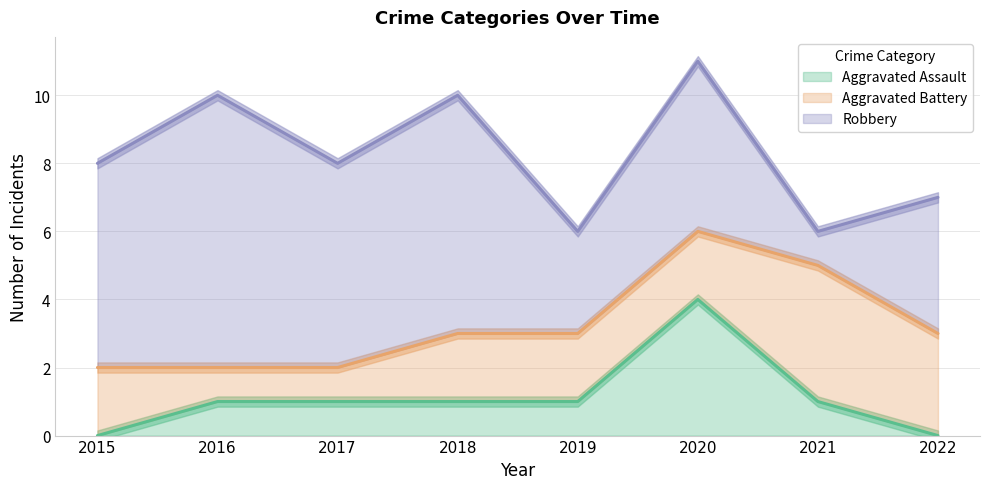

The value of Aggravated Assault at 2015 is -1. True or false?

False